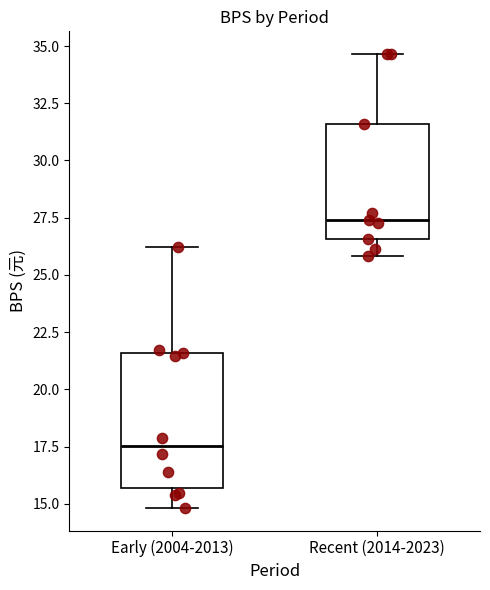

Which box's median line is the lowest?

Early (2004-2013)